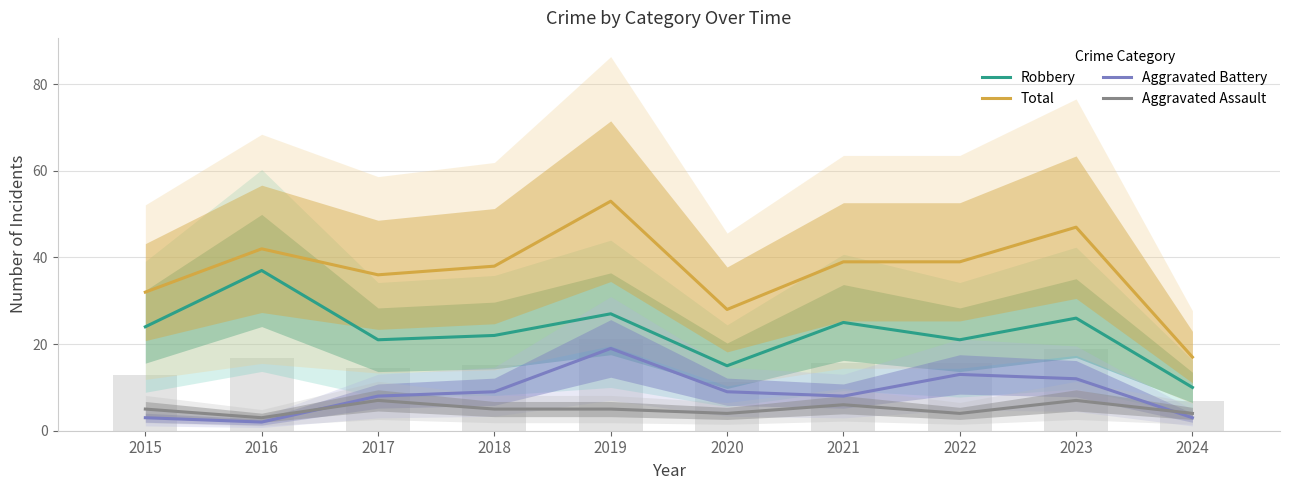

How many Aggravated Assault values are between 4 and 6?

7